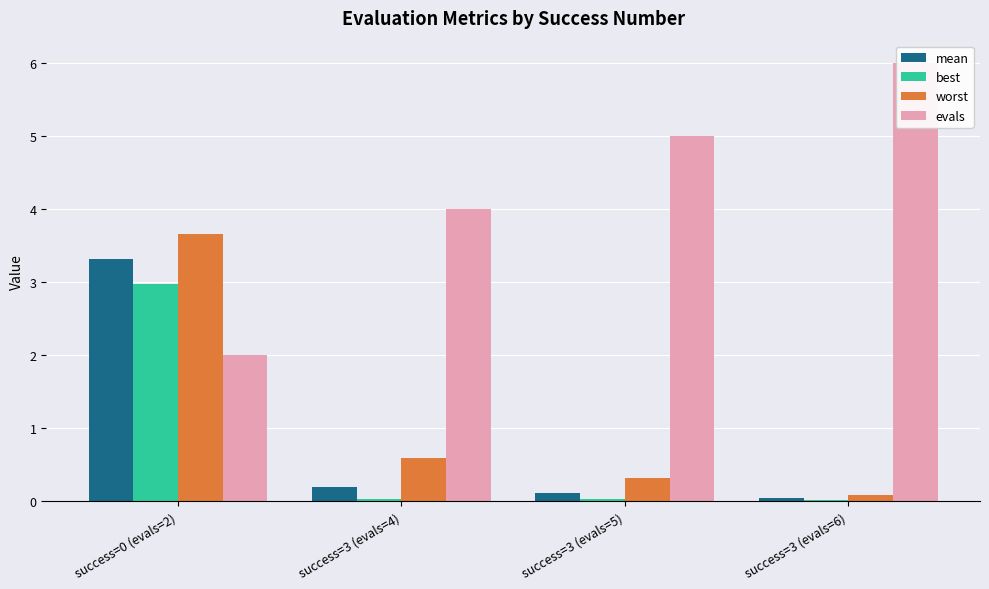

How many bars are there in total?

16